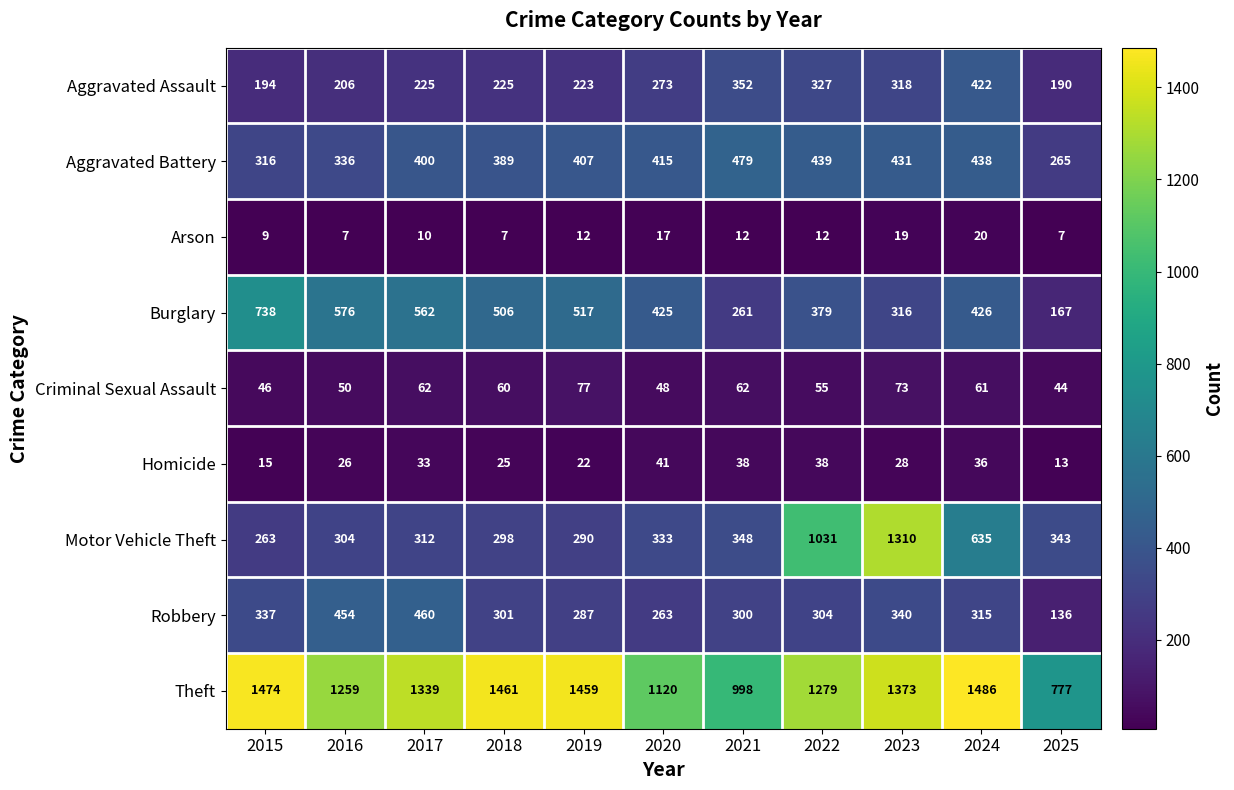

How many data points in Theft are less than 1339?

5